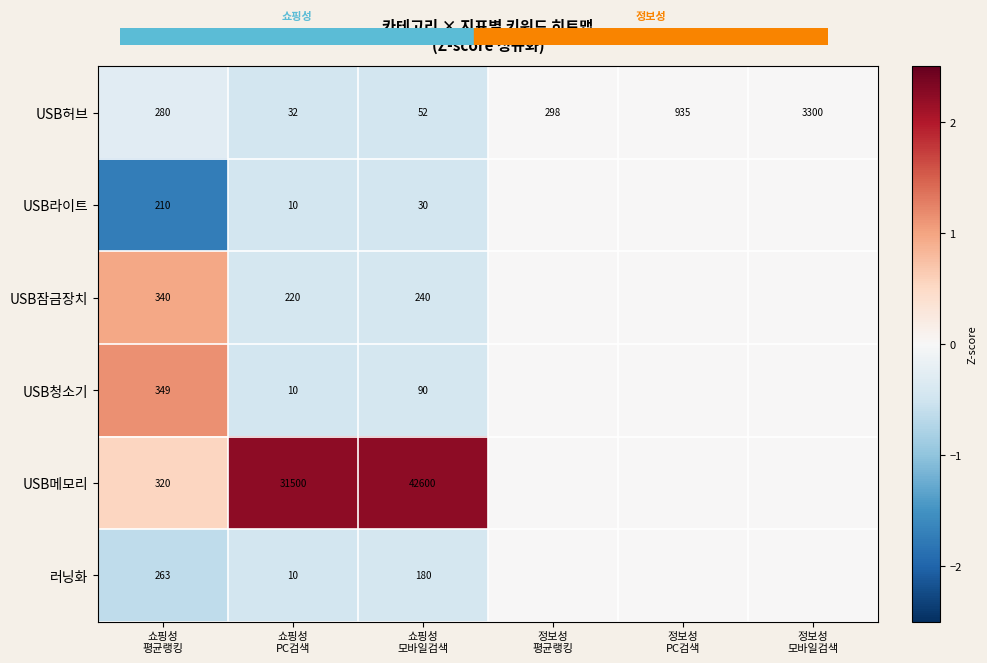

How many values in the USB허브 series are below 298?

3